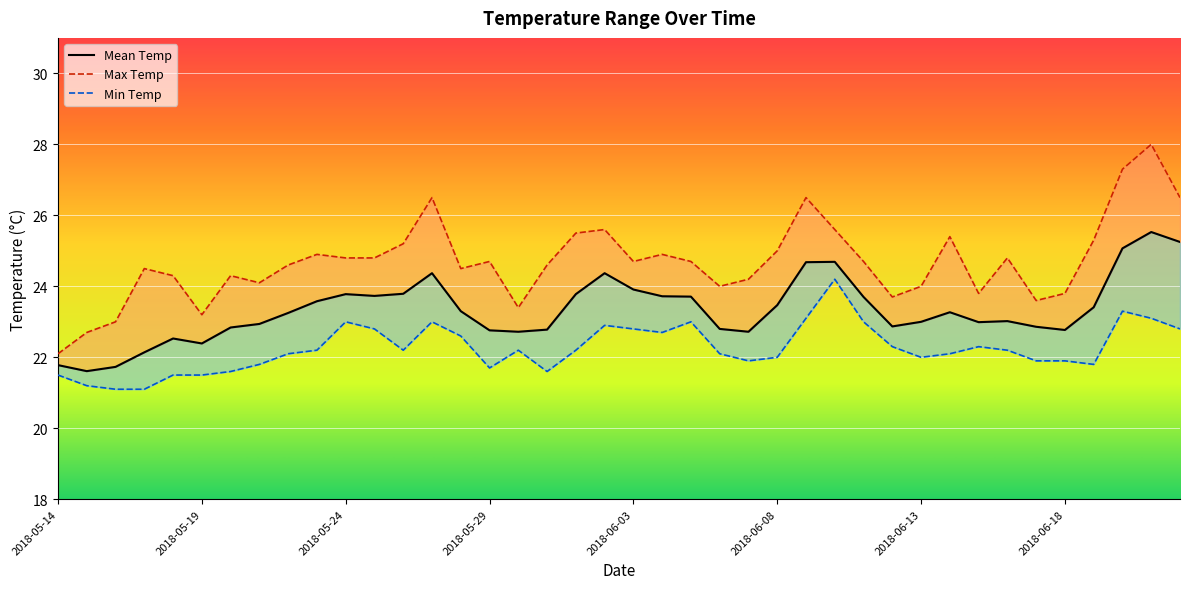

True or false: Mean Temp and Min Temp cross at least once.

False